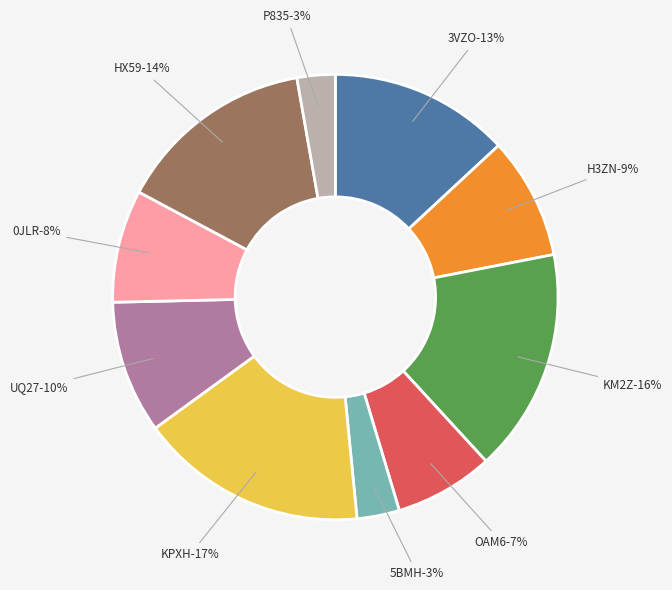

What percentage is NOT represented by KM2Z?

83.8%